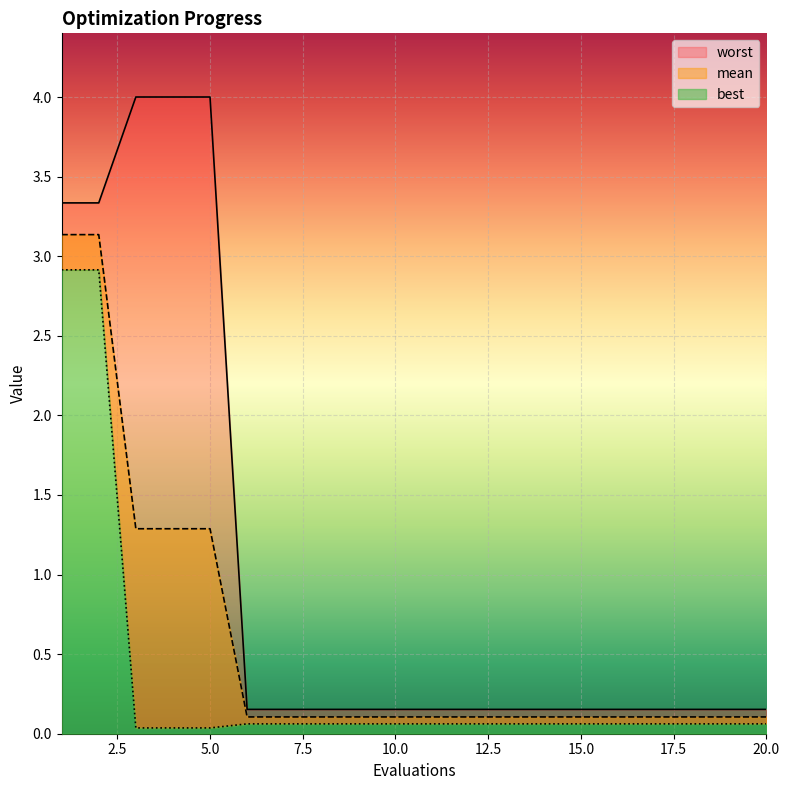

Reading left to right, list all the values displayed in this chart.

mean: 1=3.1	2=3.1	3=1.3	4=1.3	5=1.3	6=0.1	7=0.1	8=0.1	9=0.1	10=0.1	11=0.1	12=0.1	13=0.1	14=0.1	15=0.1	16=0.1	17=0.1	18=0.1	19=0.1	20=0.1
best: 1=2.9	2=2.9	3=0.0	4=0.0	5=0.0	6=0.1	7=0.1	8=0.1	9=0.1	10=0.1	11=0.1	12=0.1	13=0.1	14=0.1	15=0.1	16=0.1	17=0.1	18=0.1	19=0.1	20=0.1
worst: 1=3.3	2=3.3	3=4.0	4=4.0	5=4.0	6=0.2	7=0.2	8=0.2	9=0.2	10=0.2	11=0.2	12=0.2	13=0.2	14=0.2	15=0.2	16=0.2	17=0.2	18=0.2	19=0.2	20=0.2